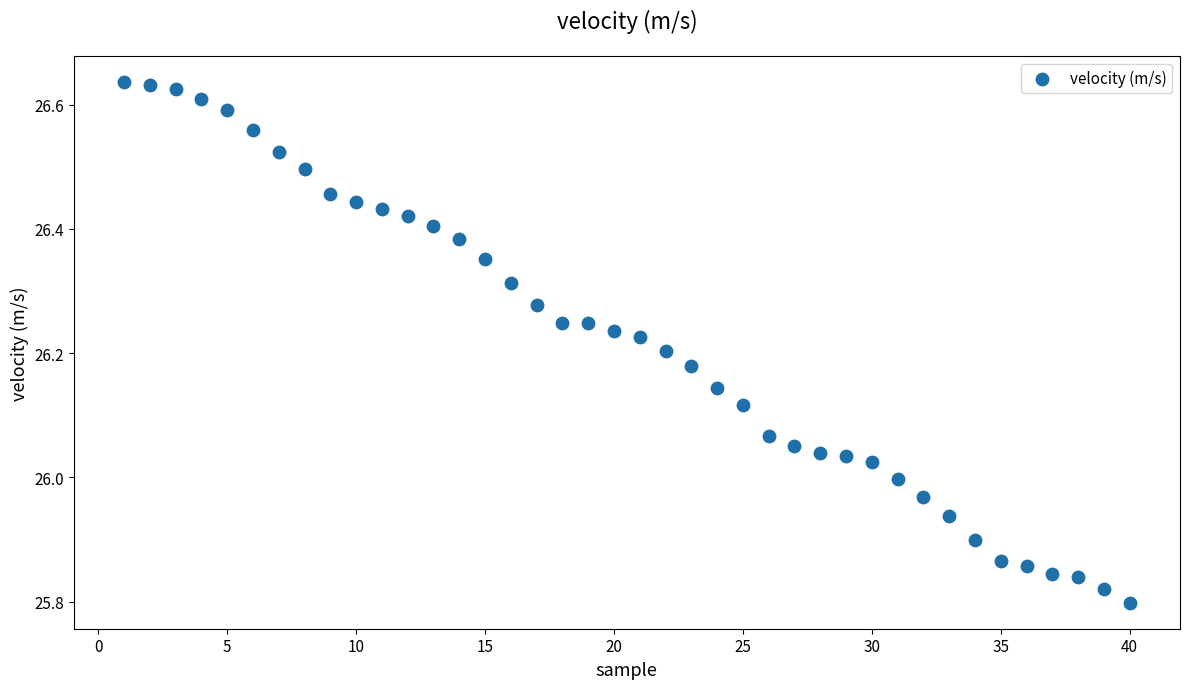

What is the range of X values (max minus min)?

39.0